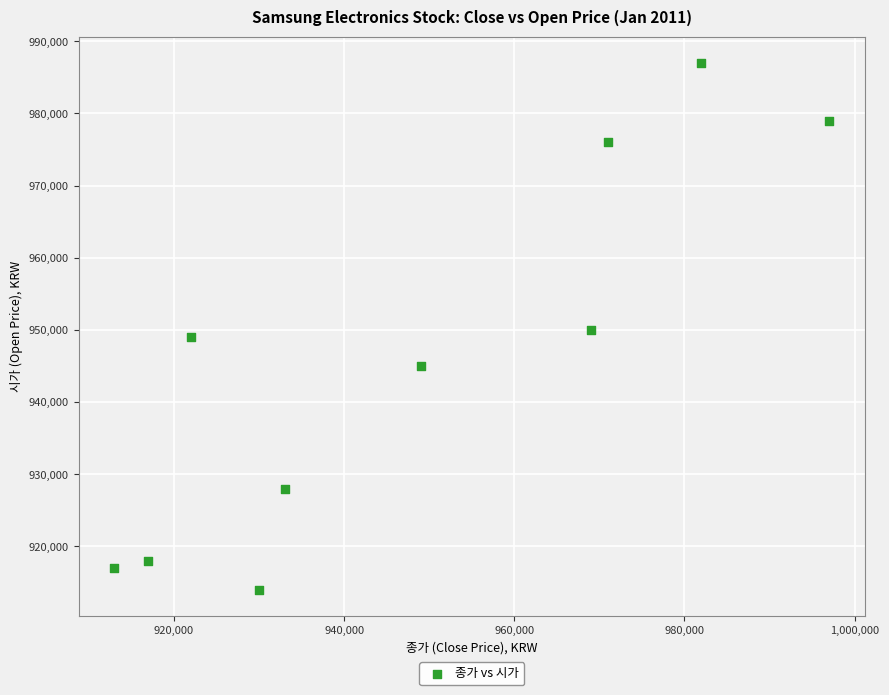

What is the range of Y values (max minus min)?

73000